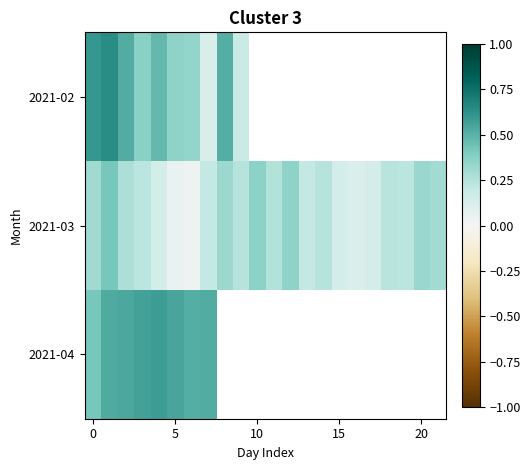

What is the difference between the maximum and minimum values in the 2021-02 series?

0.5